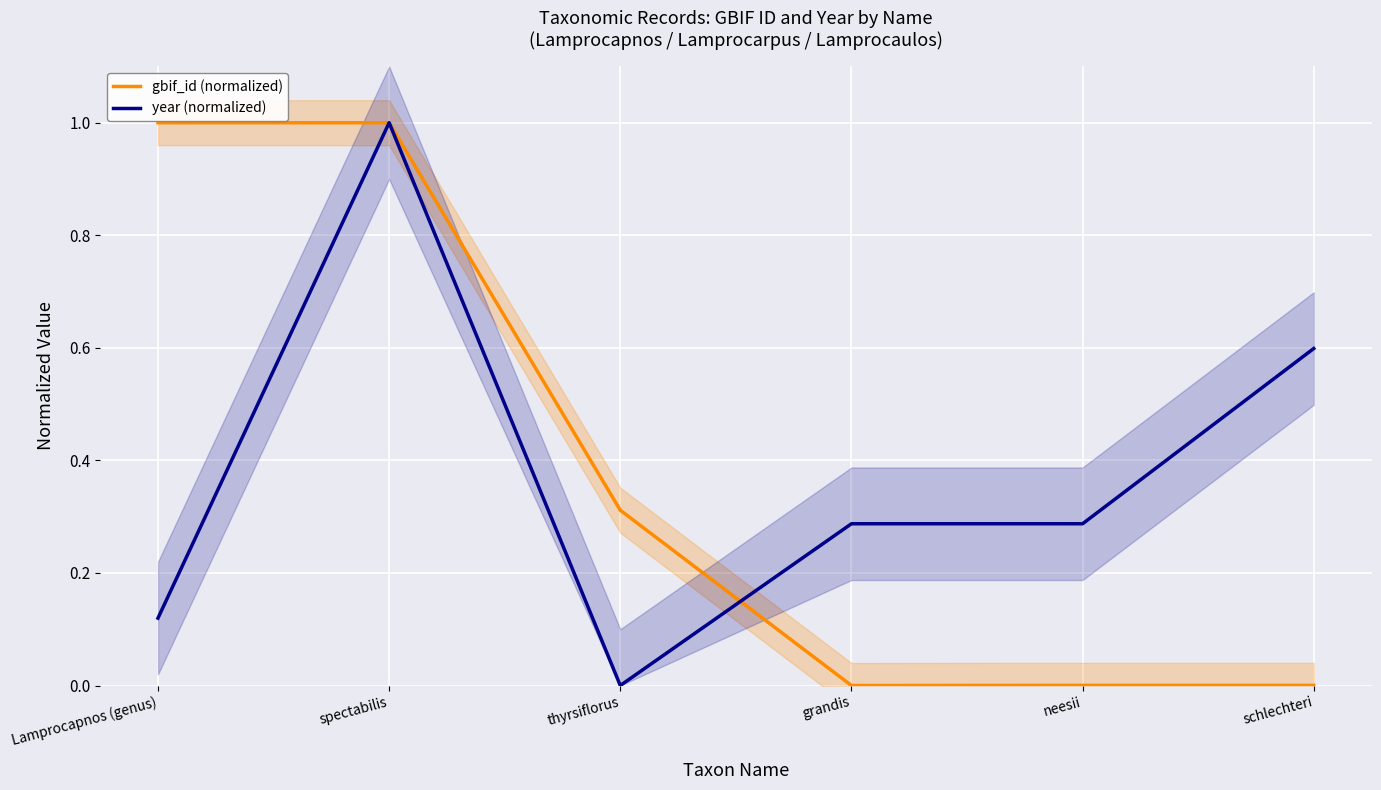

How many interior local valleys does the year (normalized) series have?

1